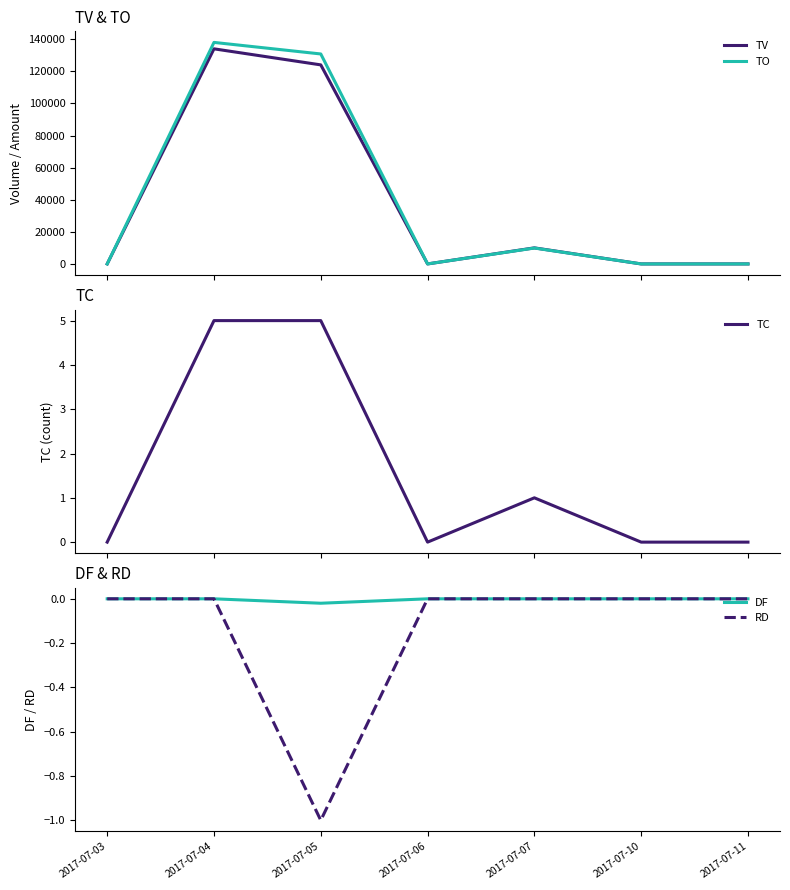

What is the greatest value displayed?

138000.0